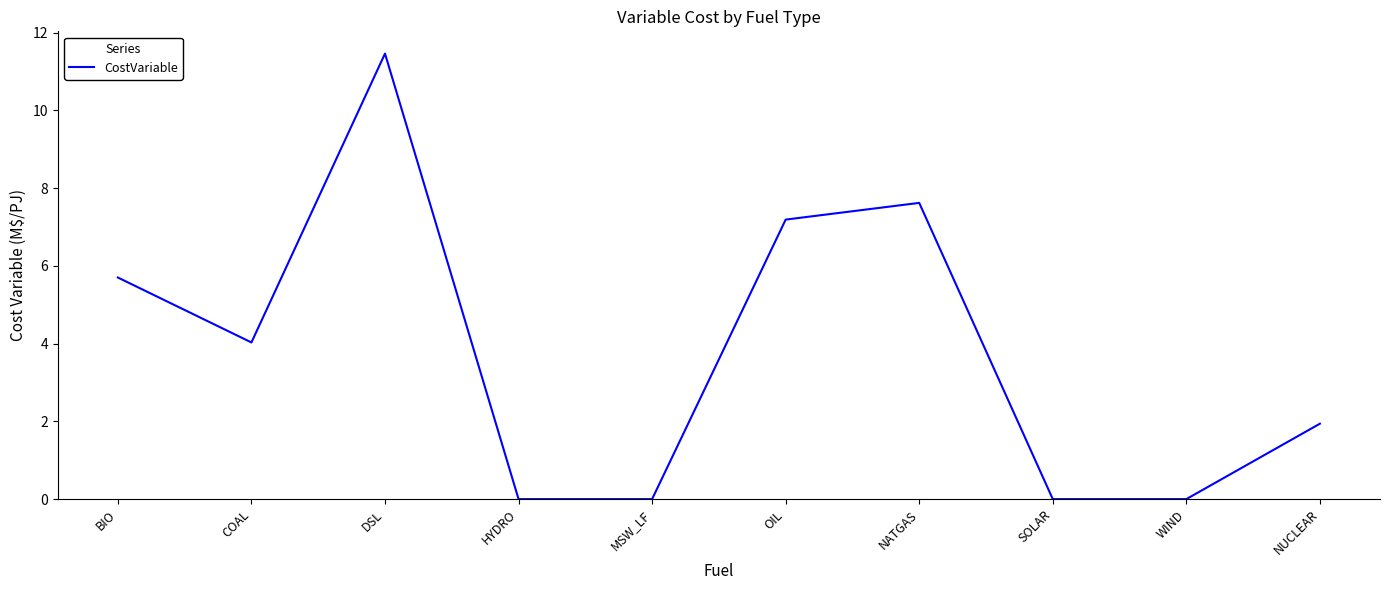

The chart shows a value of 3.8 at NATGAS. True or false?

False